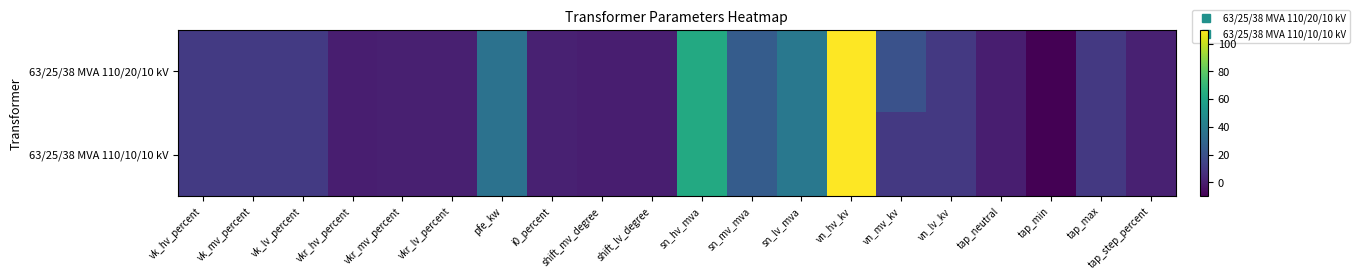

Which series changed the most between vk_lv_percent and shift_lv_degree?

63/25/38 MVA 110/20/10 kV